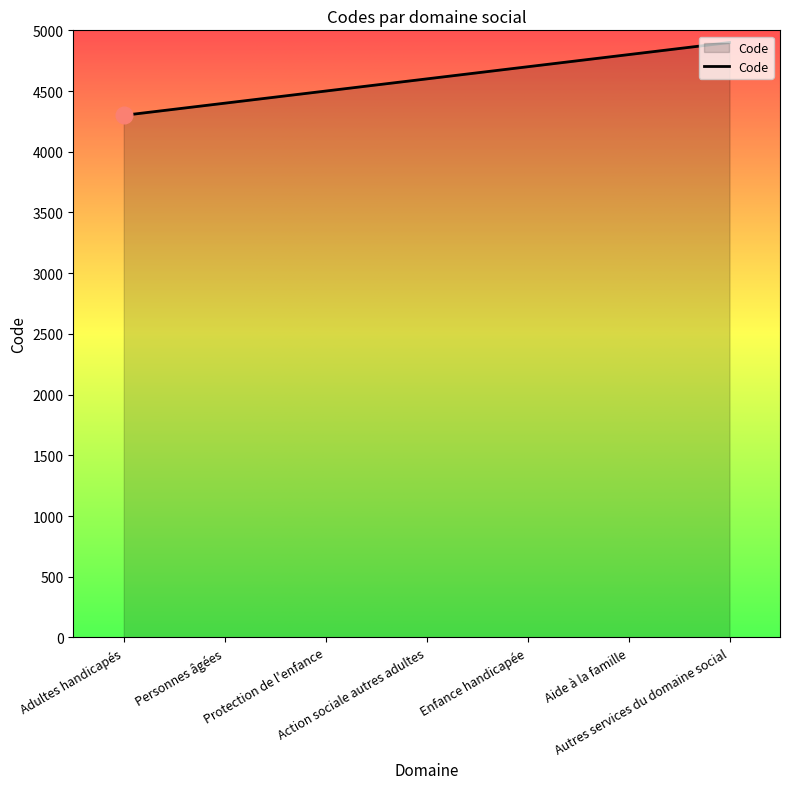

What is the change in value from Protection de l'enfance to Aide à la famille?

+300